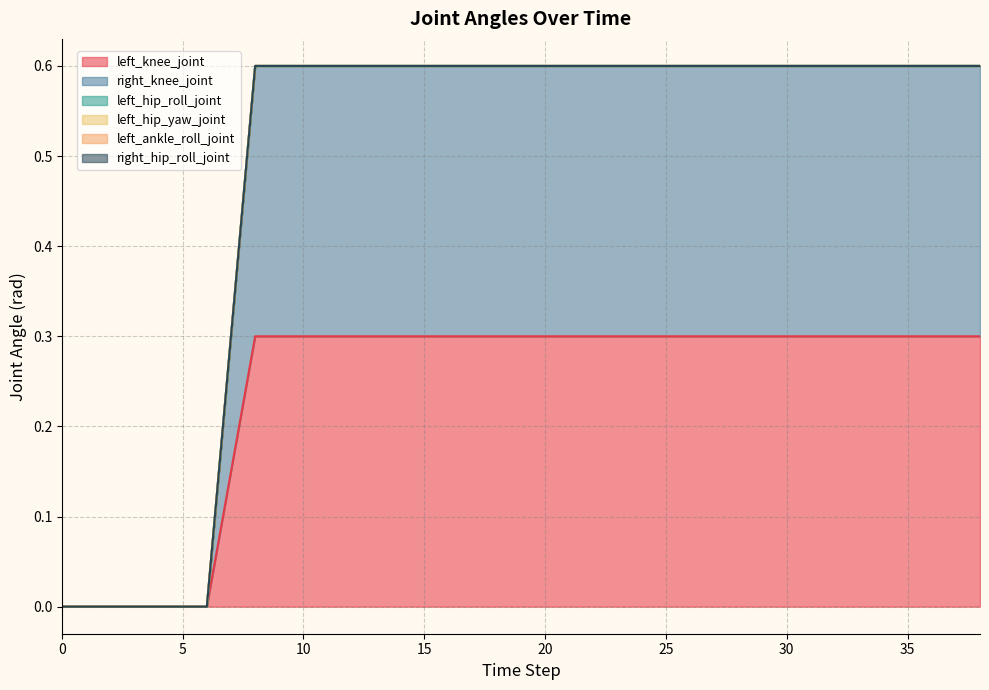

Is the value of left_hip_yaw_joint at 6 greater than the value of right_hip_roll_joint at 16?

No